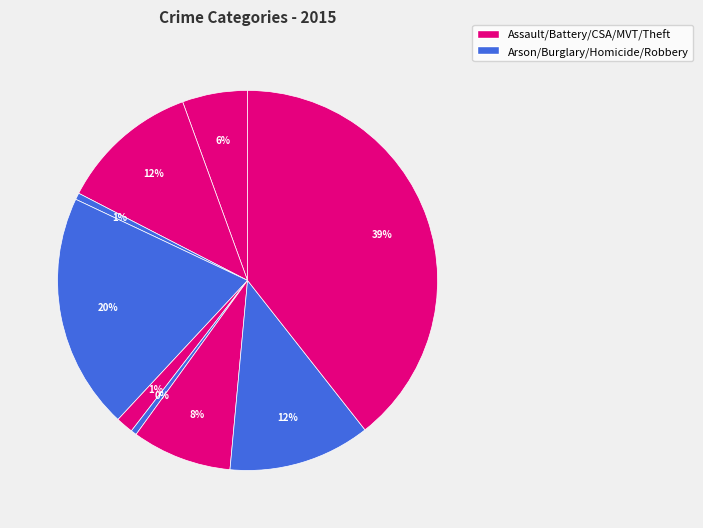

Count the number of slices in the pie.

9